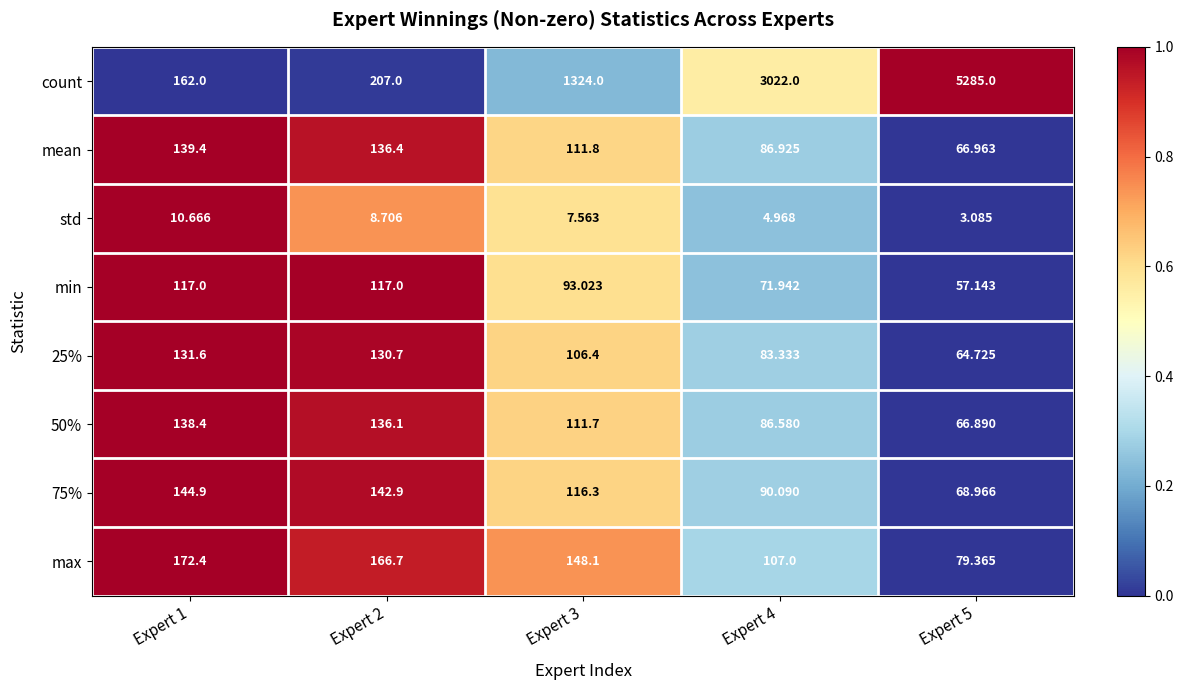

Is the value of count at Expert 2 greater than the value of mean at Expert 4?

Yes